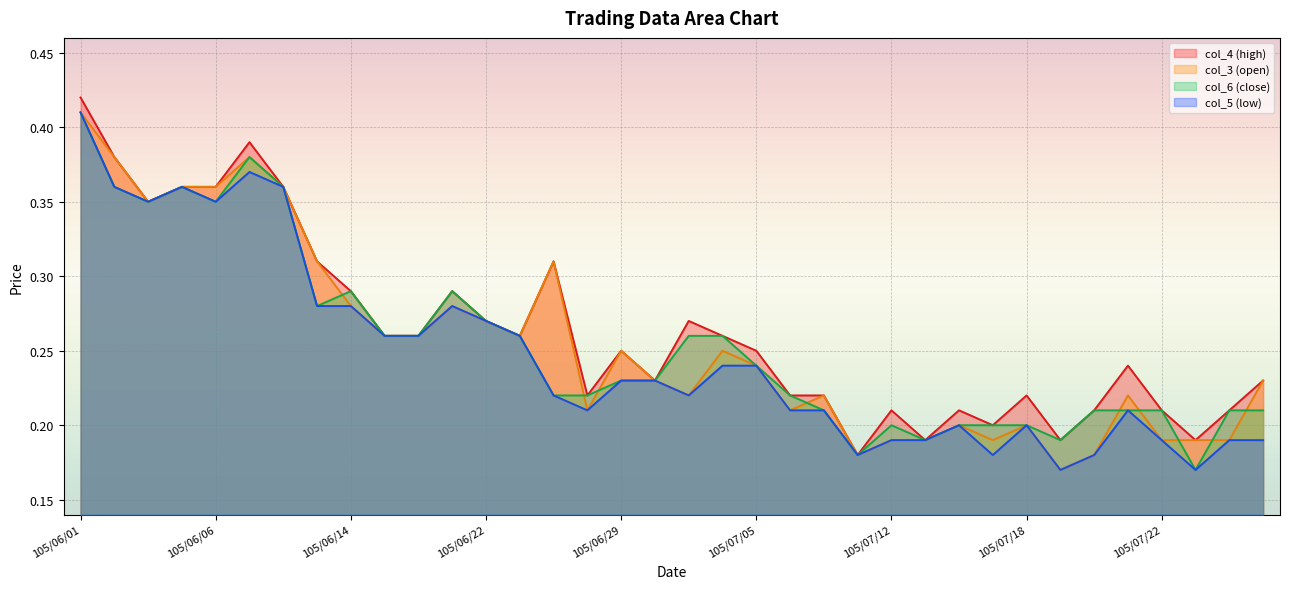

At which category does col_6 (close) reach its first local valley?

105/06/03